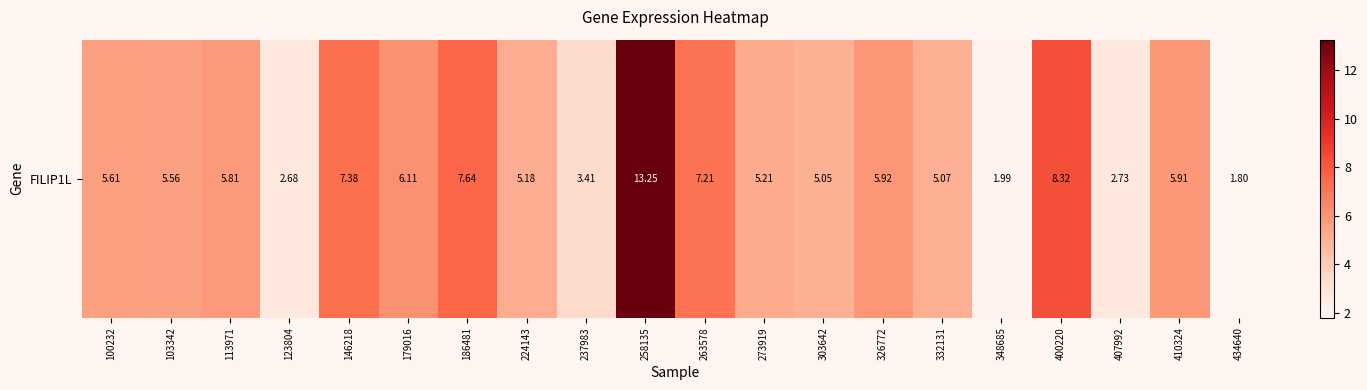

Where does the data first go above 5?

100232